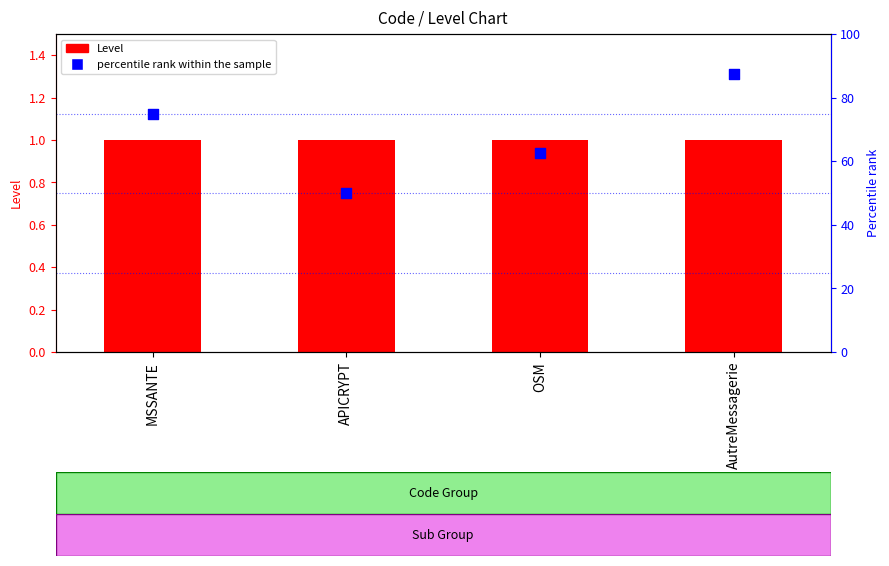

At how many categories does at least one series exceed 14?

4